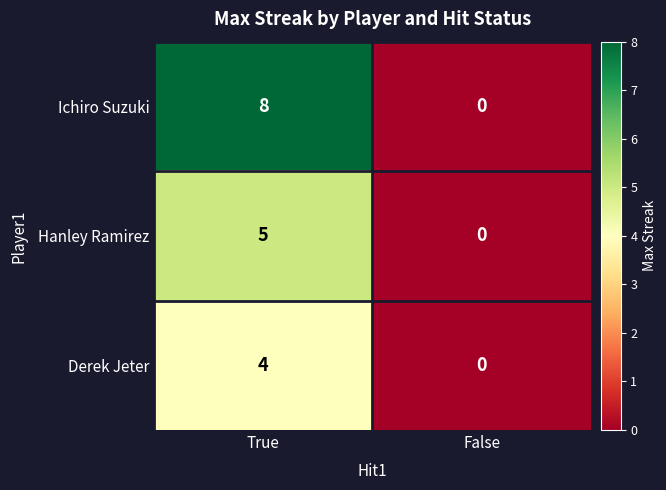

Is it true that Hanley Ramirez equals 5 at True?

True